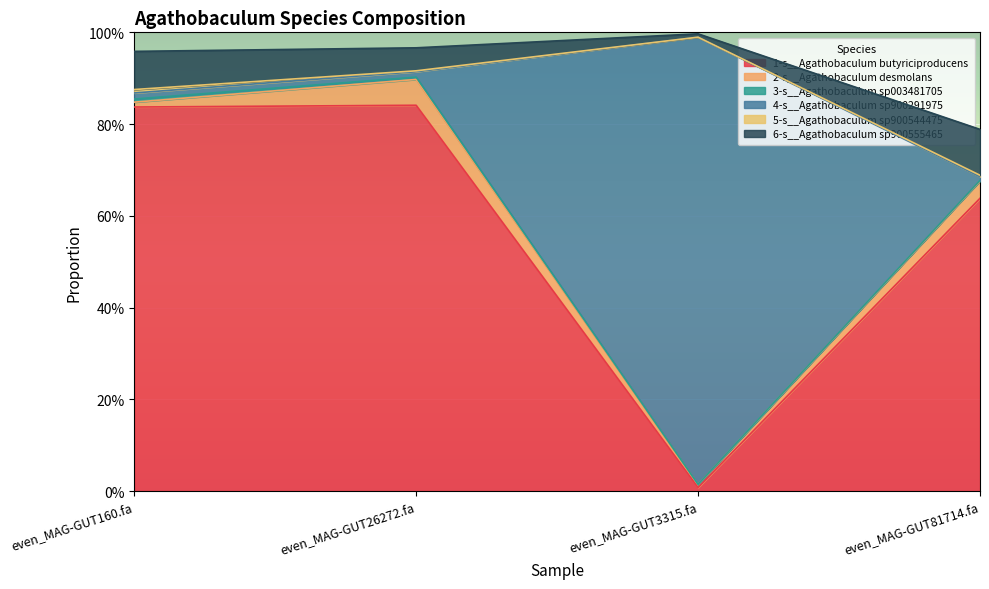

The 1-s__Agathobaculum butyriciproducens series shows 0.8 at even_MAG-GUT26272.fa. True or false?

True